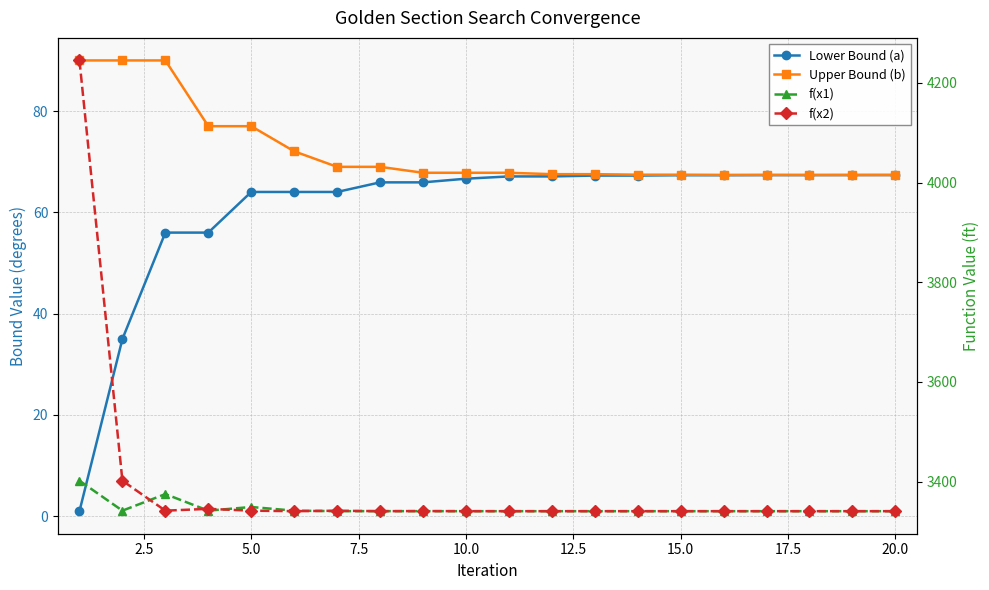

What is the average value of the Lower Bound (a) series?

60.6